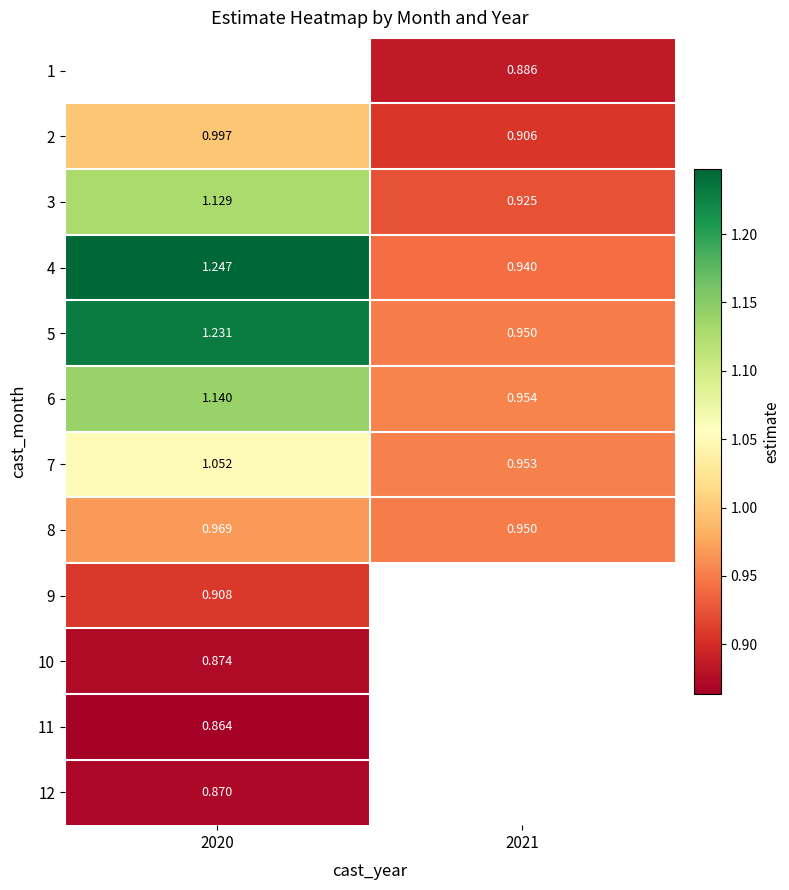

How many data points in 6 are above 1?

1